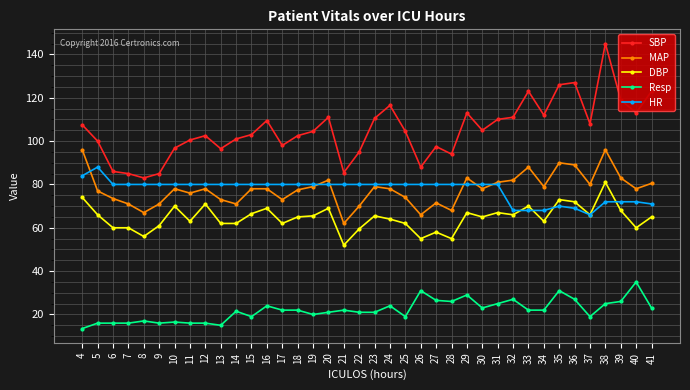

True or false: SBP and Resp intersect in this chart.

False